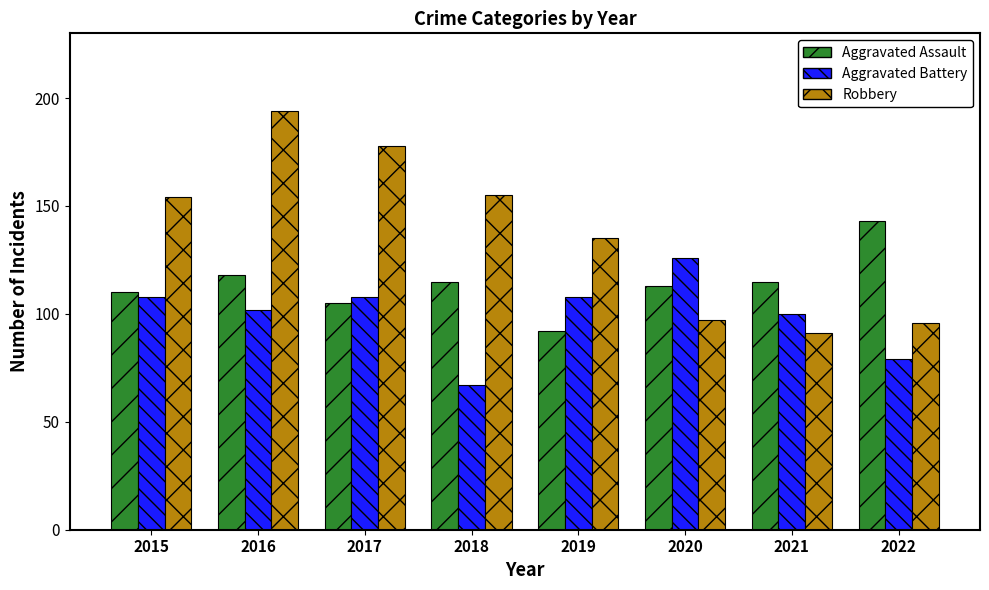

Reading left to right, list all the values displayed in this chart.

Aggravated Assault: 110	118	105	115	92	113	115	143
Aggravated Battery: 108	102	108	67	108	126	100	79
Robbery: 154	194	178	155	135	97	91	96